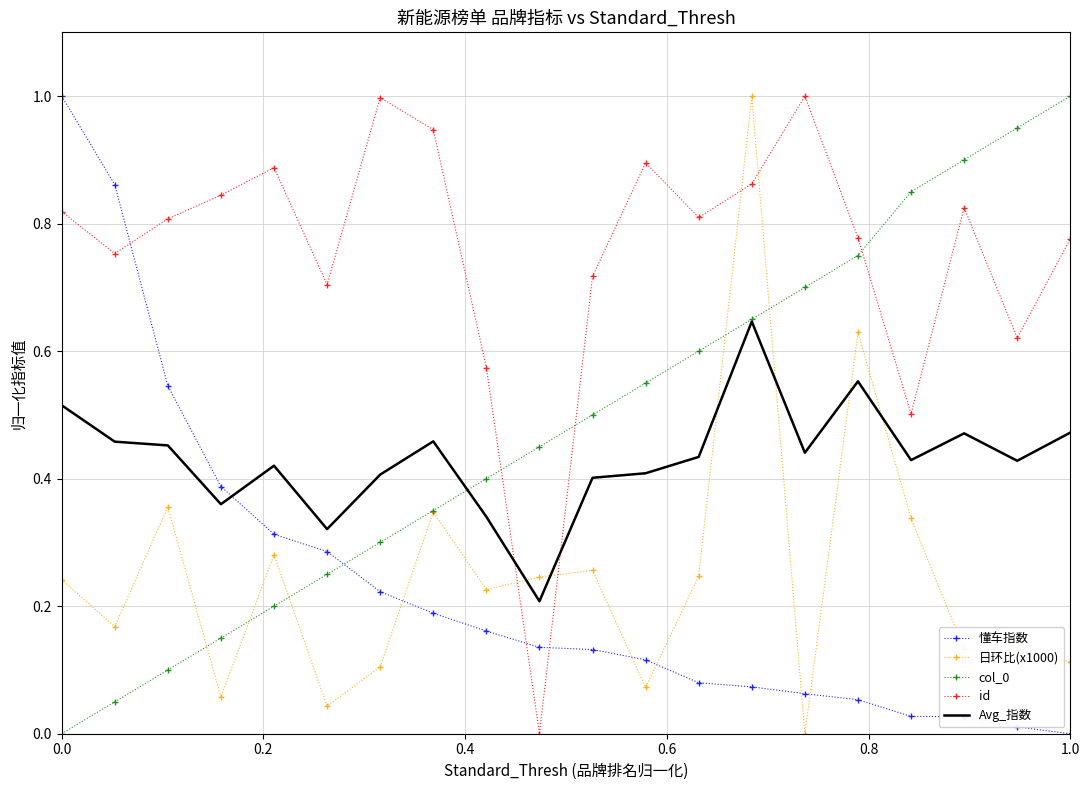

Which series has the largest total across all categories?

id